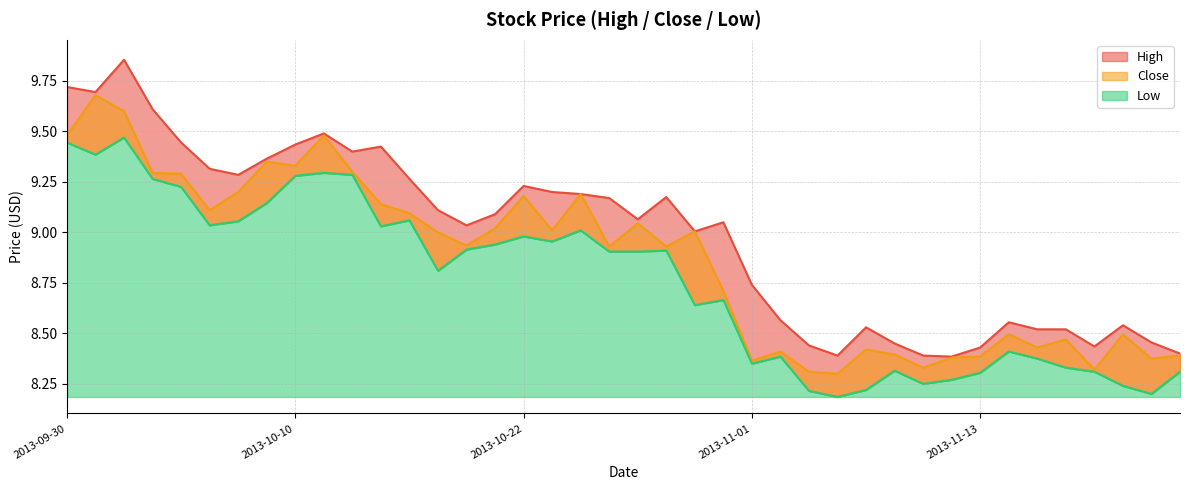

Does the chart display data point markers on the line(s)?

No